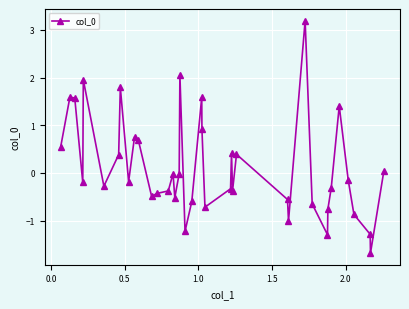

What is the minimum value shown in the chart?

-1.7